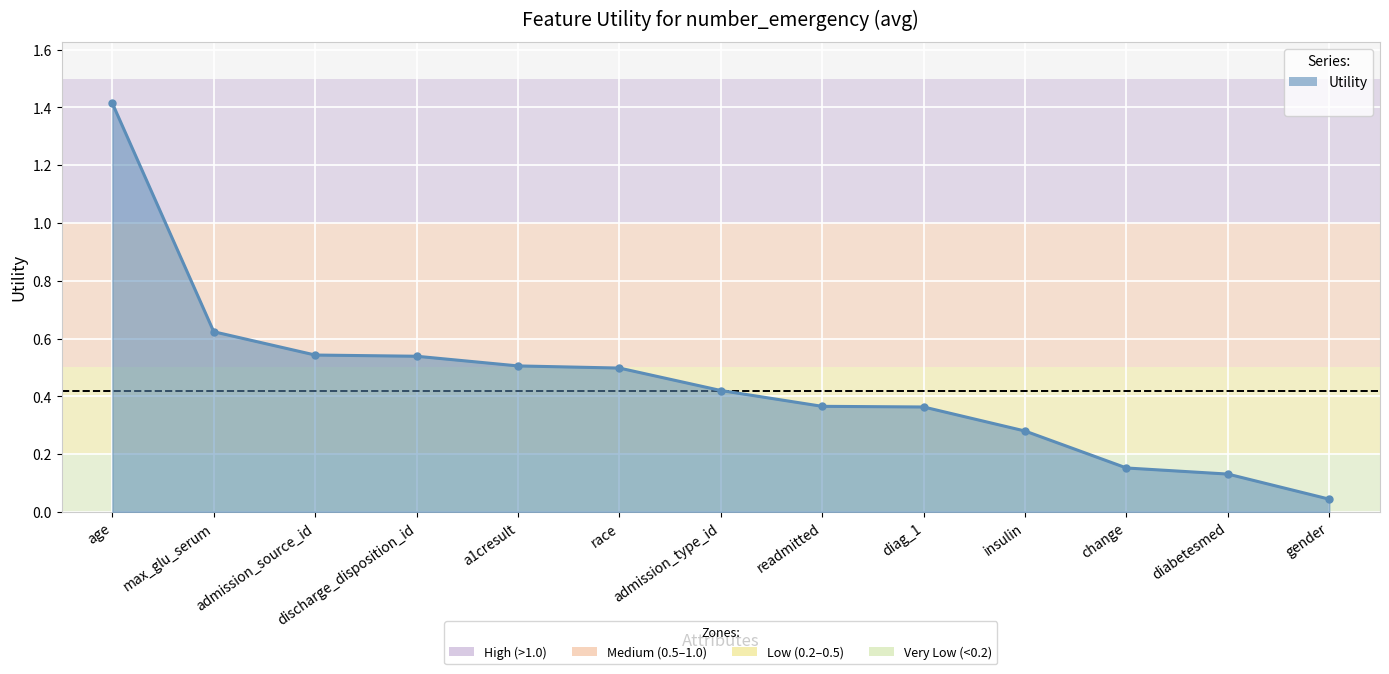

What is the value of the 2nd point from the left?

0.6